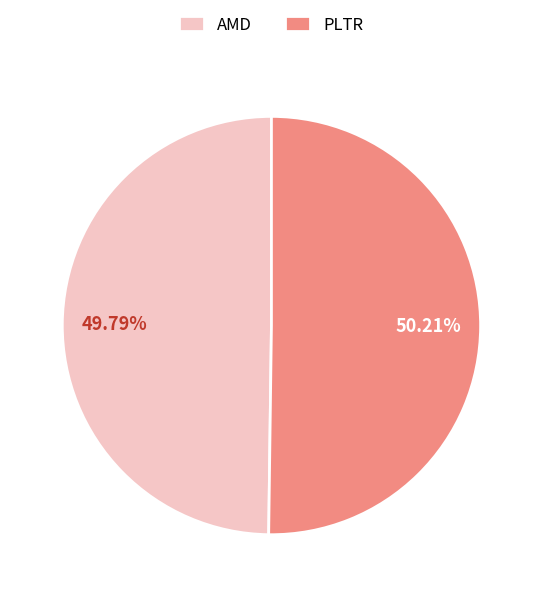

Is there any slice that represents more than half of the pie?

Yes